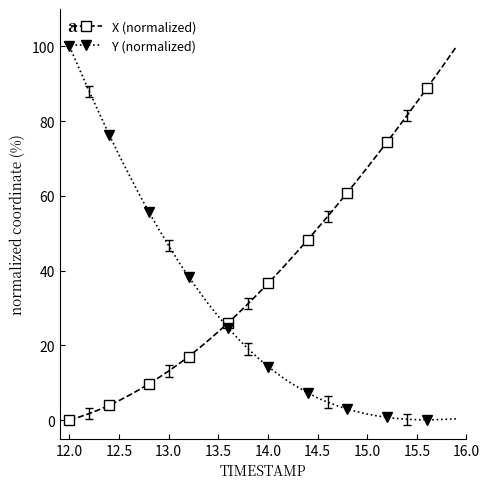

What are all the series names shown in the legend?

X (normalized), Y (normalized)